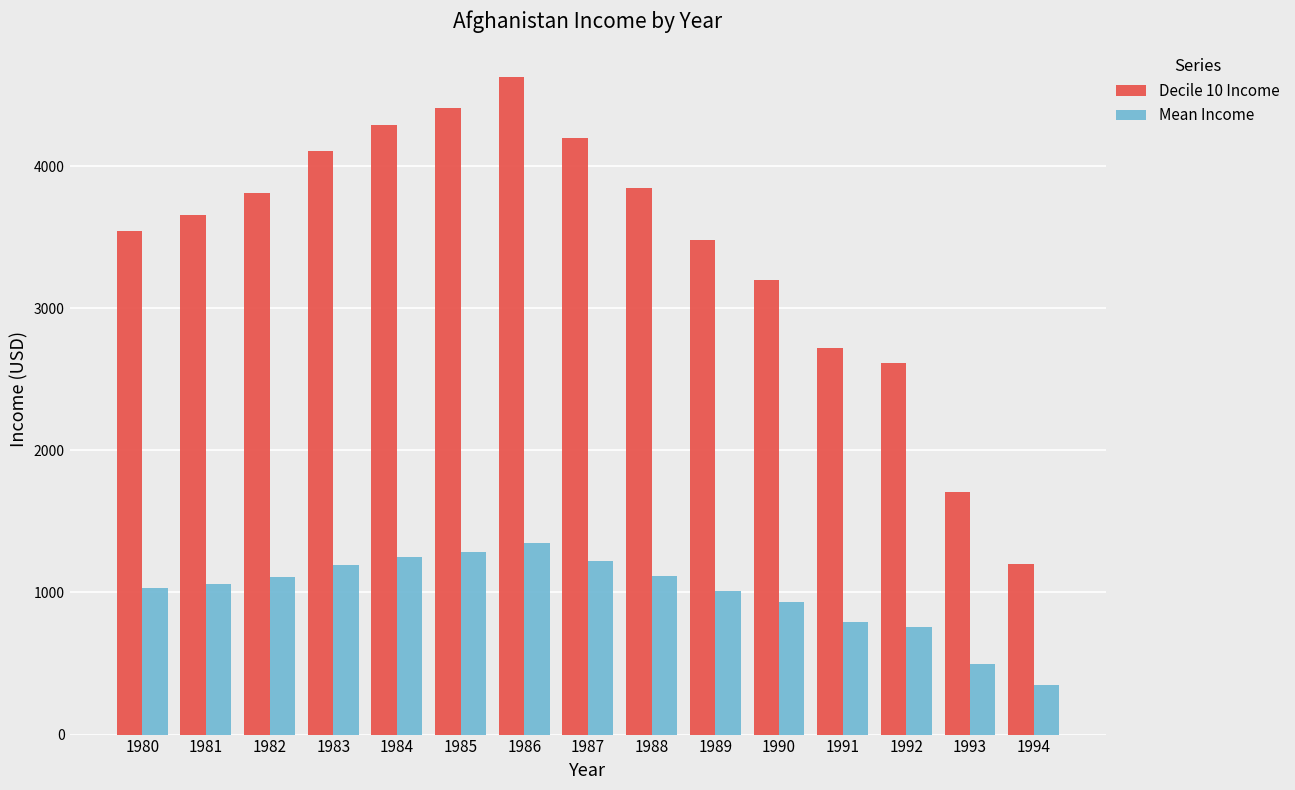

What is the difference between the second highest and second lowest values in the Mean Income series?

785